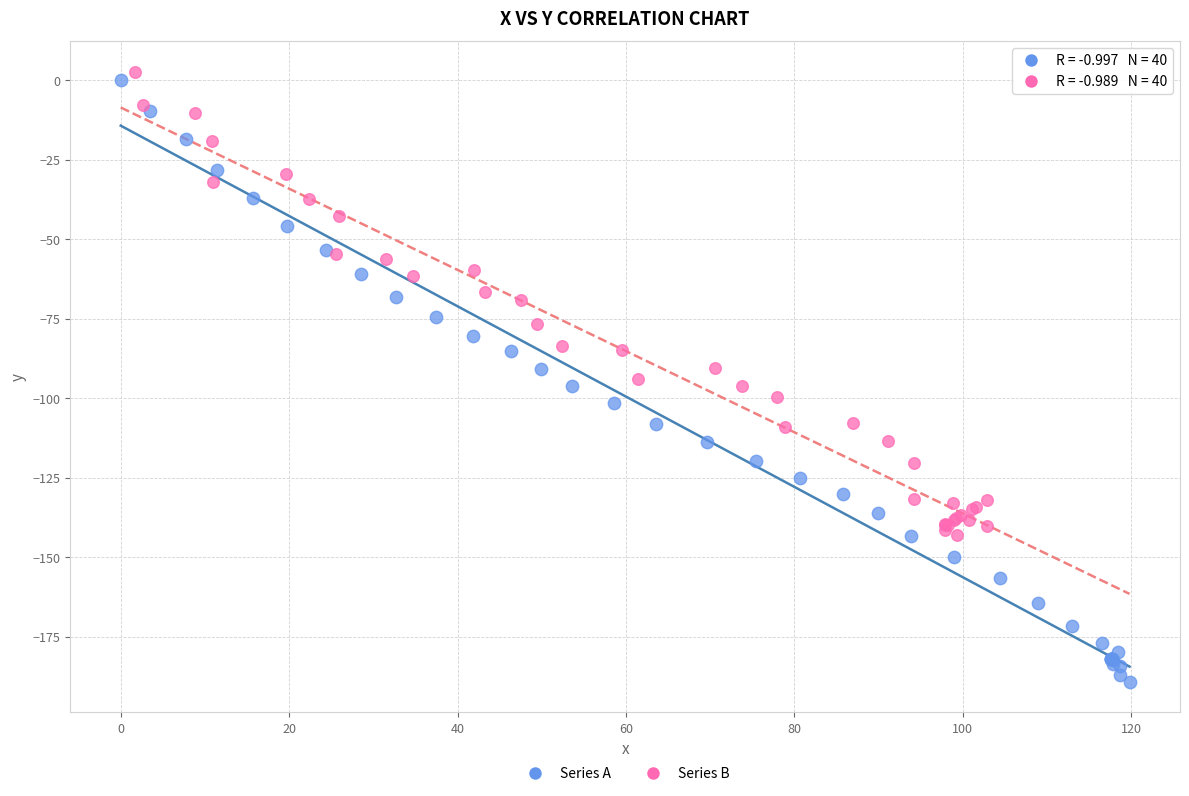

Which series has the widest spread of Y values?

Series A